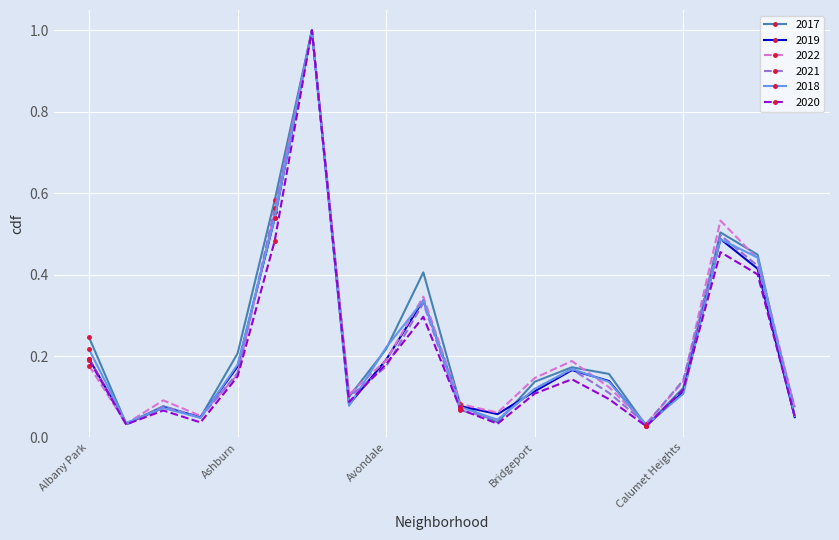

After their last crossing, which series has the higher values: 2018 or 2021?

2021